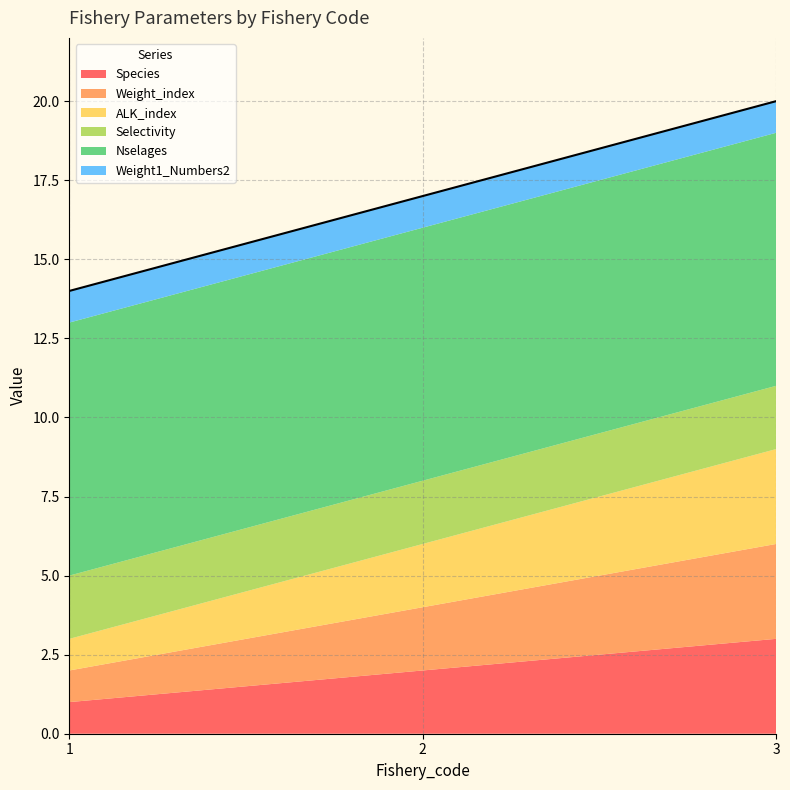

True or false: ALK_index has a value of 3 at 3.

True